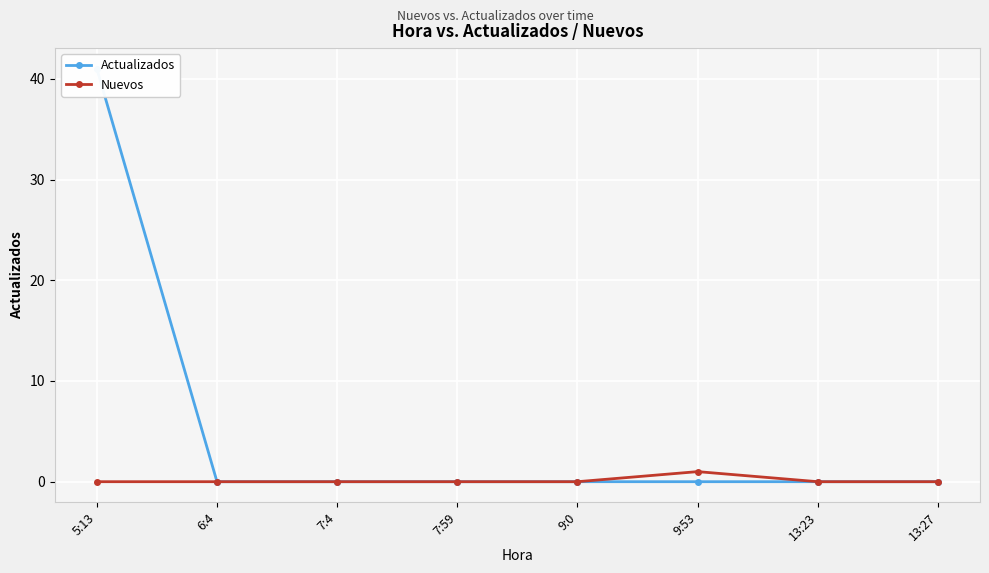

True or false: Actualizados and Nuevos cross at least once.

False